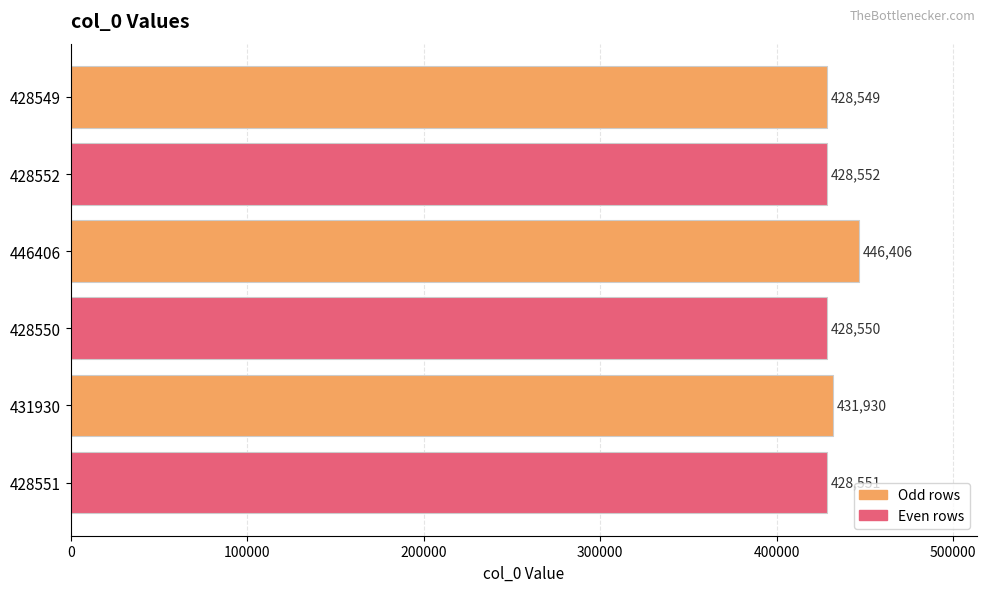

What is the difference between the maximum and minimum values?

17857